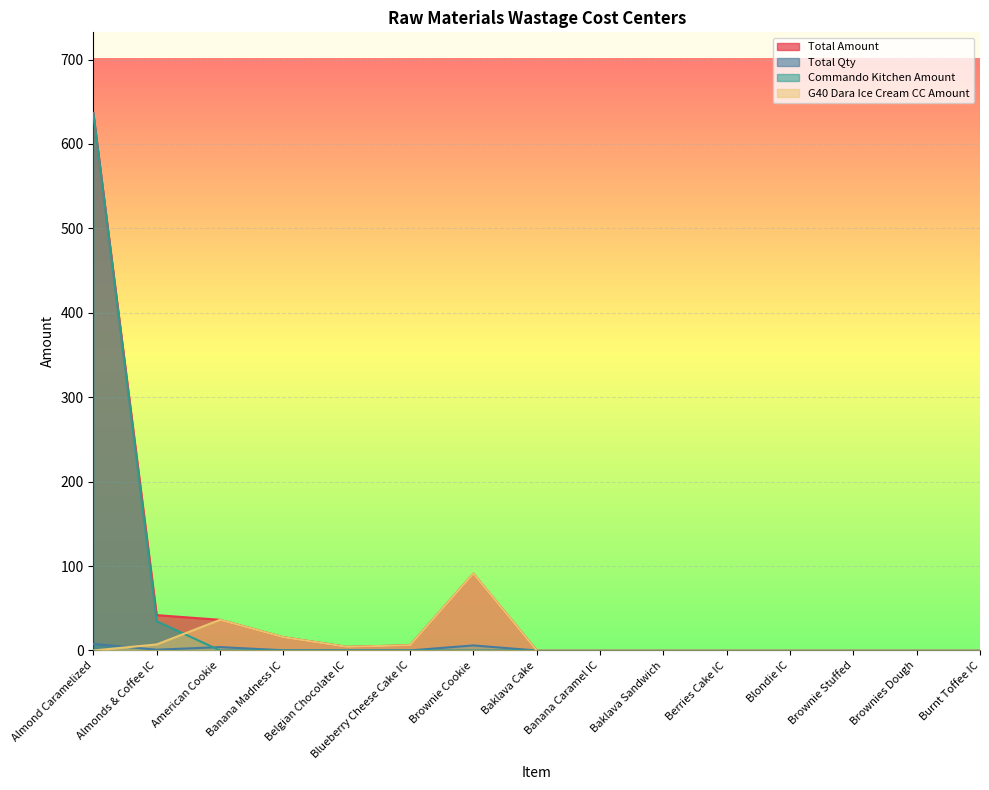

Reading right to left, what are all the values shown in this chart?

Total Amount: Burnt Toffee IC=0.0	Brownies Dough=0.0	Brownie Stuffed=0.0	Blondie IC=0.0	Berries Cake IC=0.0	Baklava Sandwich=0.0	Banana Caramel IC=0.0	Baklava Cake=0.0	Brownie Cookie=91.0	Blueberry Cheese Cake IC=6.2	Belgian Chocolate IC=4.3	Banana Madness IC=15.7	American Cookie=36.3	Almonds & Coffee IC=41.9	Almond Caramelized=636.7
Total Qty: Burnt Toffee IC=0.0	Brownies Dough=0.0	Brownie Stuffed=0.0	Blondie IC=0.0	Berries Cake IC=0.0	Baklava Sandwich=0.0	Banana Caramel IC=0.0	Baklava Cake=0.0	Brownie Cookie=6.0	Blueberry Cheese Cake IC=0.1	Belgian Chocolate IC=0.1	Banana Madness IC=0.3	American Cookie=4.0	Almonds & Coffee IC=0.9	Almond Caramelized=7.8
Commando Kitchen Amount: Burnt Toffee IC=0.0	Brownies Dough=0.0	Brownie Stuffed=0.0	Blondie IC=0.0	Berries Cake IC=0.0	Baklava Sandwich=0.0	Banana Caramel IC=0.0	Baklava Cake=0.0	Brownie Cookie=0.0	Blueberry Cheese Cake IC=0.0	Belgian Chocolate IC=0.0	Banana Madness IC=0.0	American Cookie=0.0	Almonds & Coffee IC=34.7	Almond Caramelized=636.7
G40 Dara Ice Cream CC Amount: Burnt Toffee IC=0.0	Brownies Dough=0.0	Brownie Stuffed=0.0	Blondie IC=0.0	Berries Cake IC=0.0	Baklava Sandwich=0.0	Banana Caramel IC=0.0	Baklava Cake=0.0	Brownie Cookie=91.0	Blueberry Cheese Cake IC=6.2	Belgian Chocolate IC=4.3	Banana Madness IC=15.7	American Cookie=36.3	Almonds & Coffee IC=7.2	Almond Caramelized=0.0